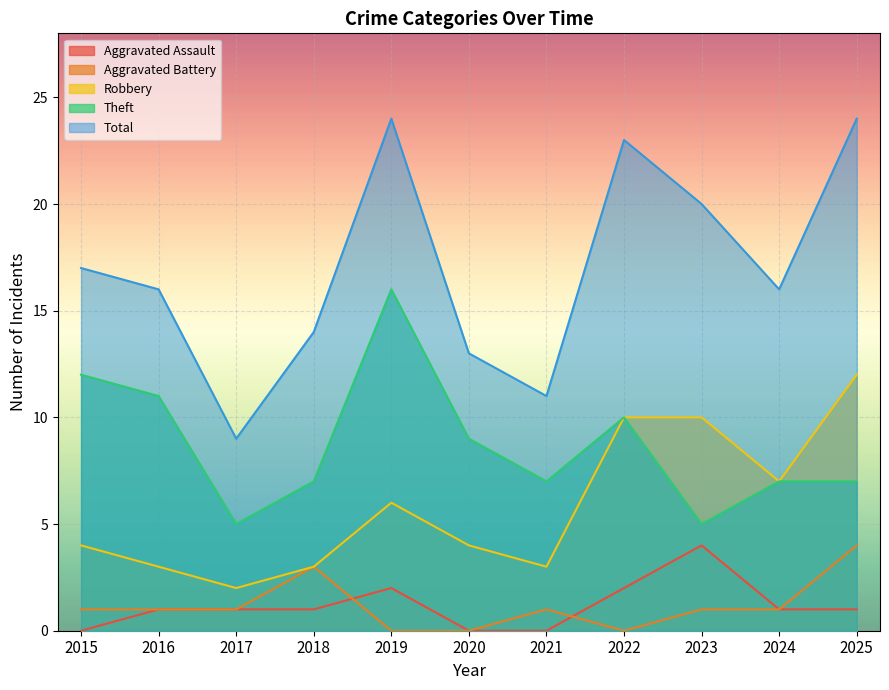

Reading right to left, extract all data points from this chart.

Aggravated Assault: 2025=1	2024=1	2023=4	2022=2	2021=0	2020=0	2019=2	2018=1	2017=1	2016=1	2015=0
Aggravated Battery: 2025=4	2024=1	2023=1	2022=0	2021=1	2020=0	2019=0	2018=3	2017=1	2016=1	2015=1
Robbery: 2025=12	2024=7	2023=10	2022=10	2021=3	2020=4	2019=6	2018=3	2017=2	2016=3	2015=4
Theft: 2025=7	2024=7	2023=5	2022=10	2021=7	2020=9	2019=16	2018=7	2017=5	2016=11	2015=12
Total: 2025=24	2024=16	2023=20	2022=23	2021=11	2020=13	2019=24	2018=14	2017=9	2016=16	2015=17